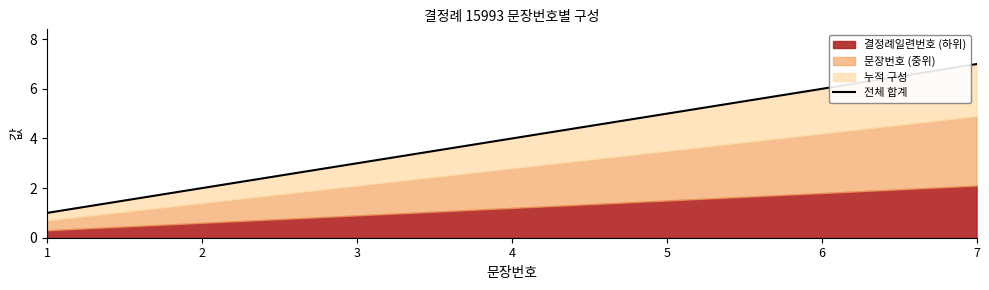

Between 7 and 4, which is larger?

7